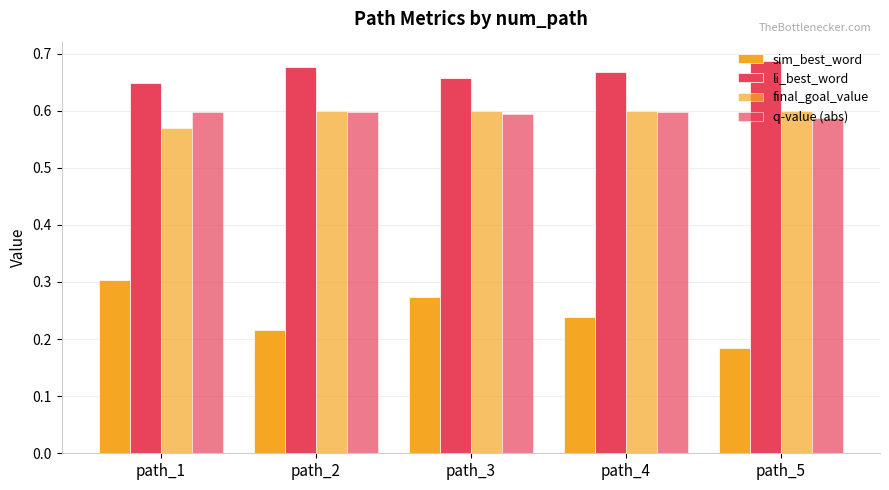

How many distinct data groups are displayed?

4